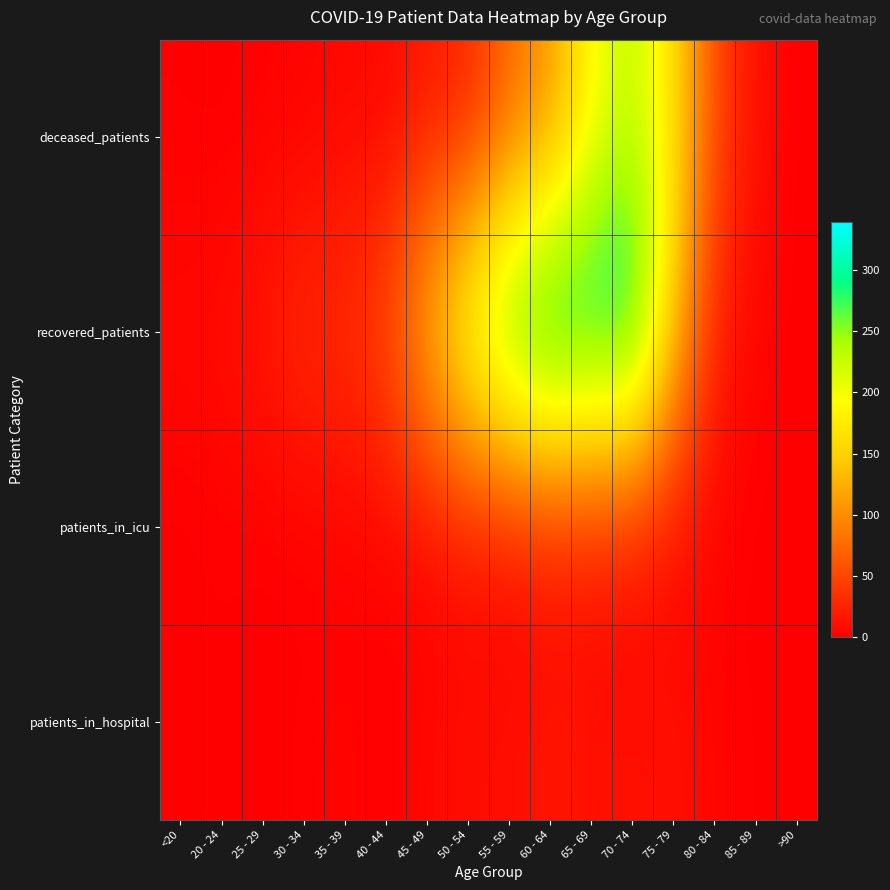

List the series in order of their peak value, lowest first.

patients_in_icu, patients_in_hospital, deceased_patients, recovered_patients